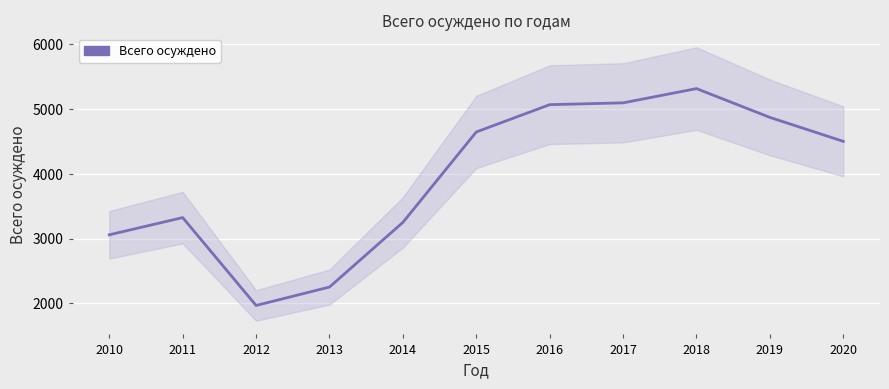

Is it true that the value at 2014 is 2198?

False